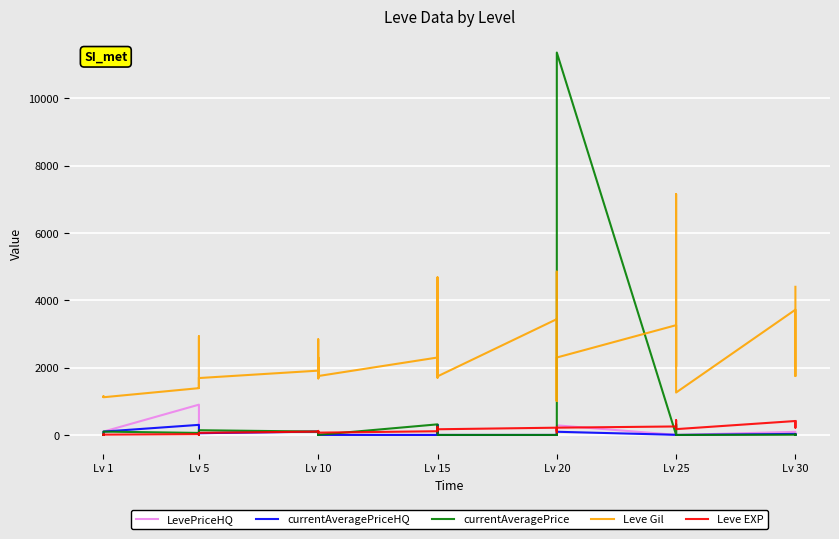

Is it true that currentAveragePrice equals 3.9 at Lv 20?

False